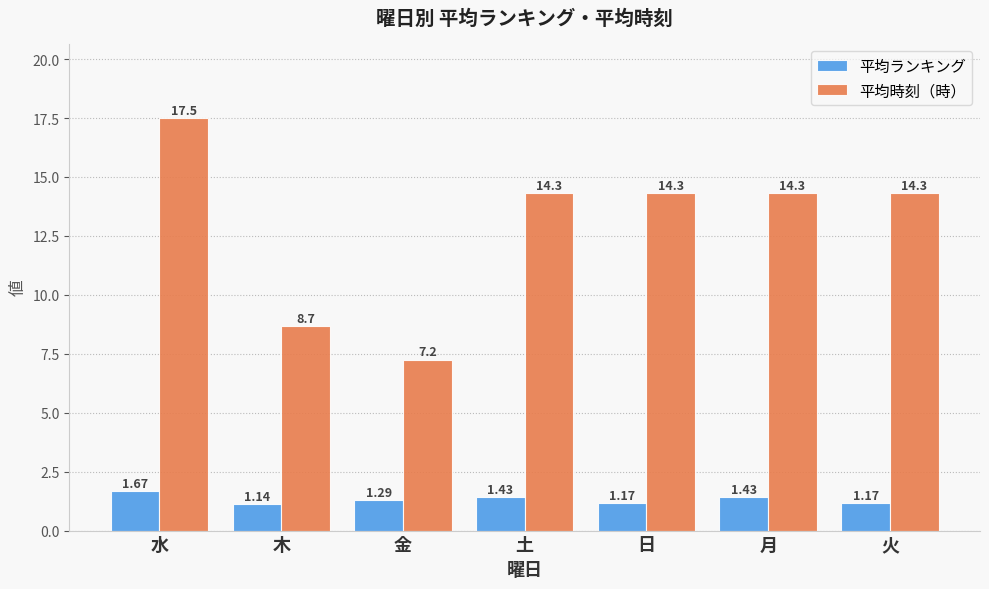

What is the sum of all 平均ランキング values?

9.3